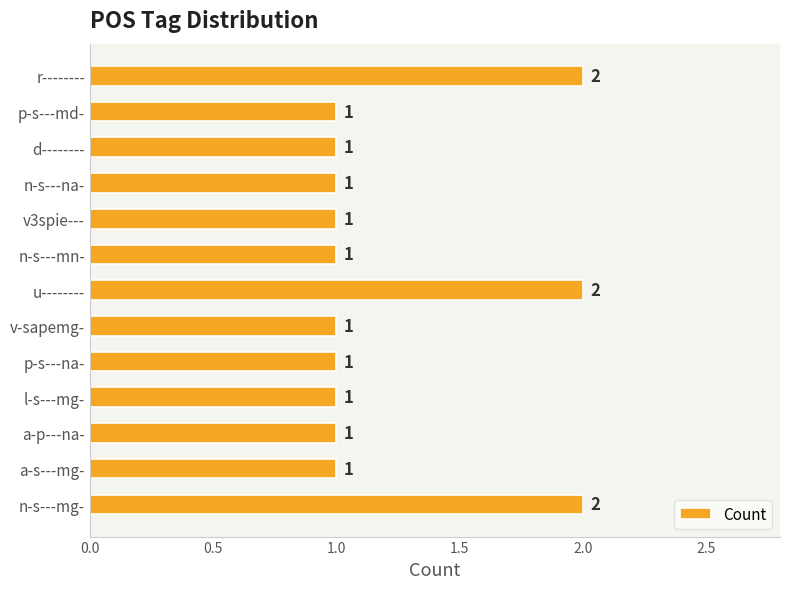

What is the sum of all values?

16